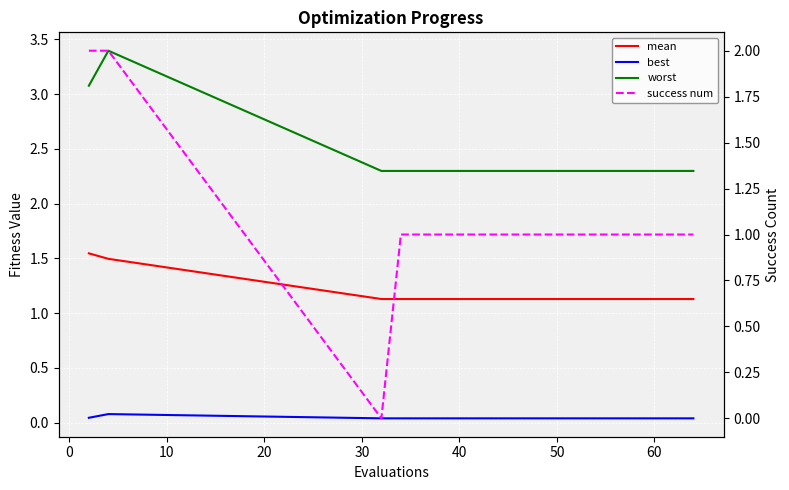

How many distinct data groups are displayed?

4